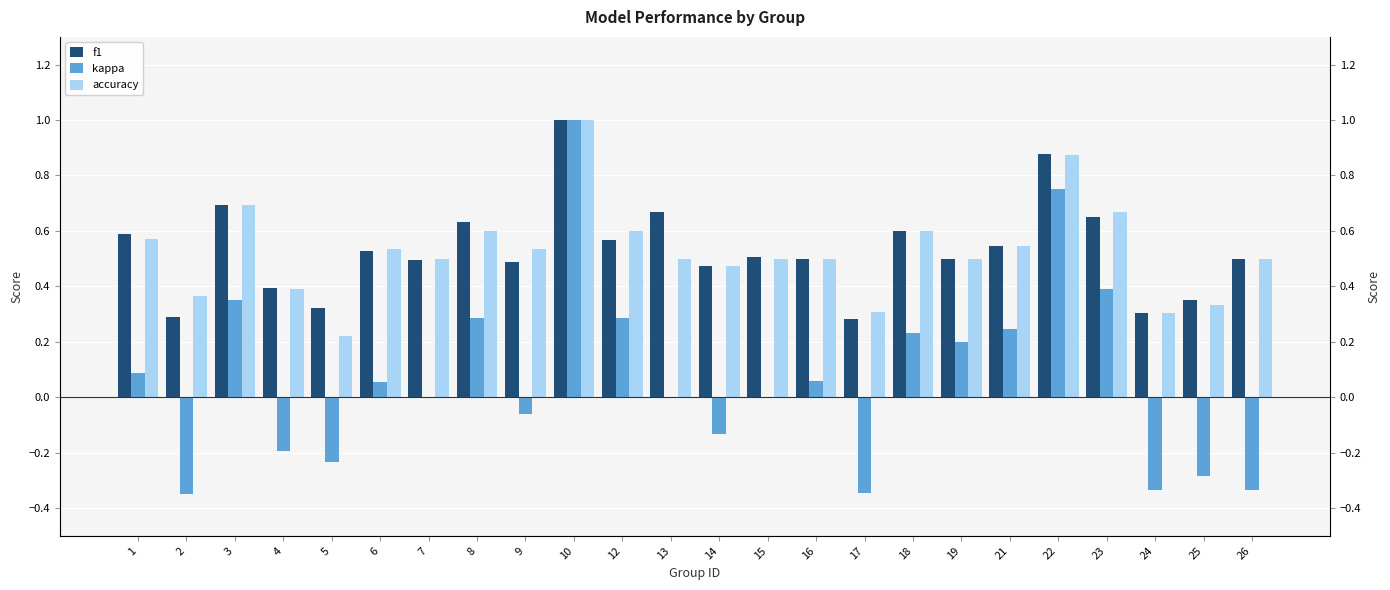

What is the sum of all kappa values?

1.7